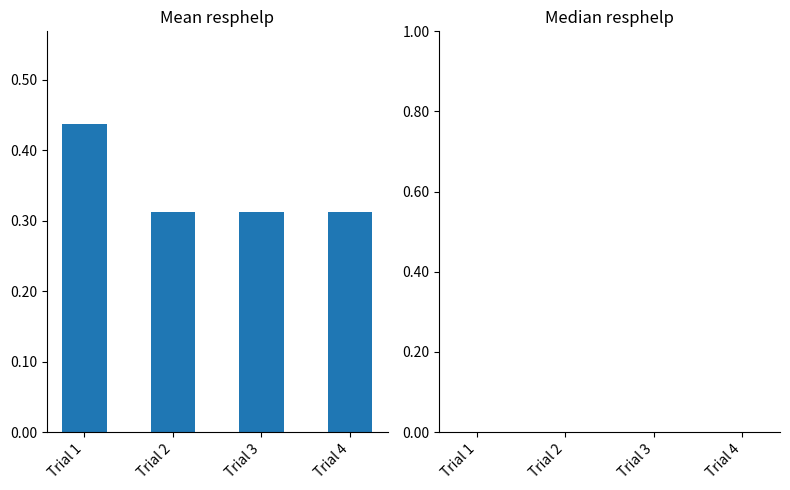

Between Trial 4 and Trial 1, which is larger?

Trial 1